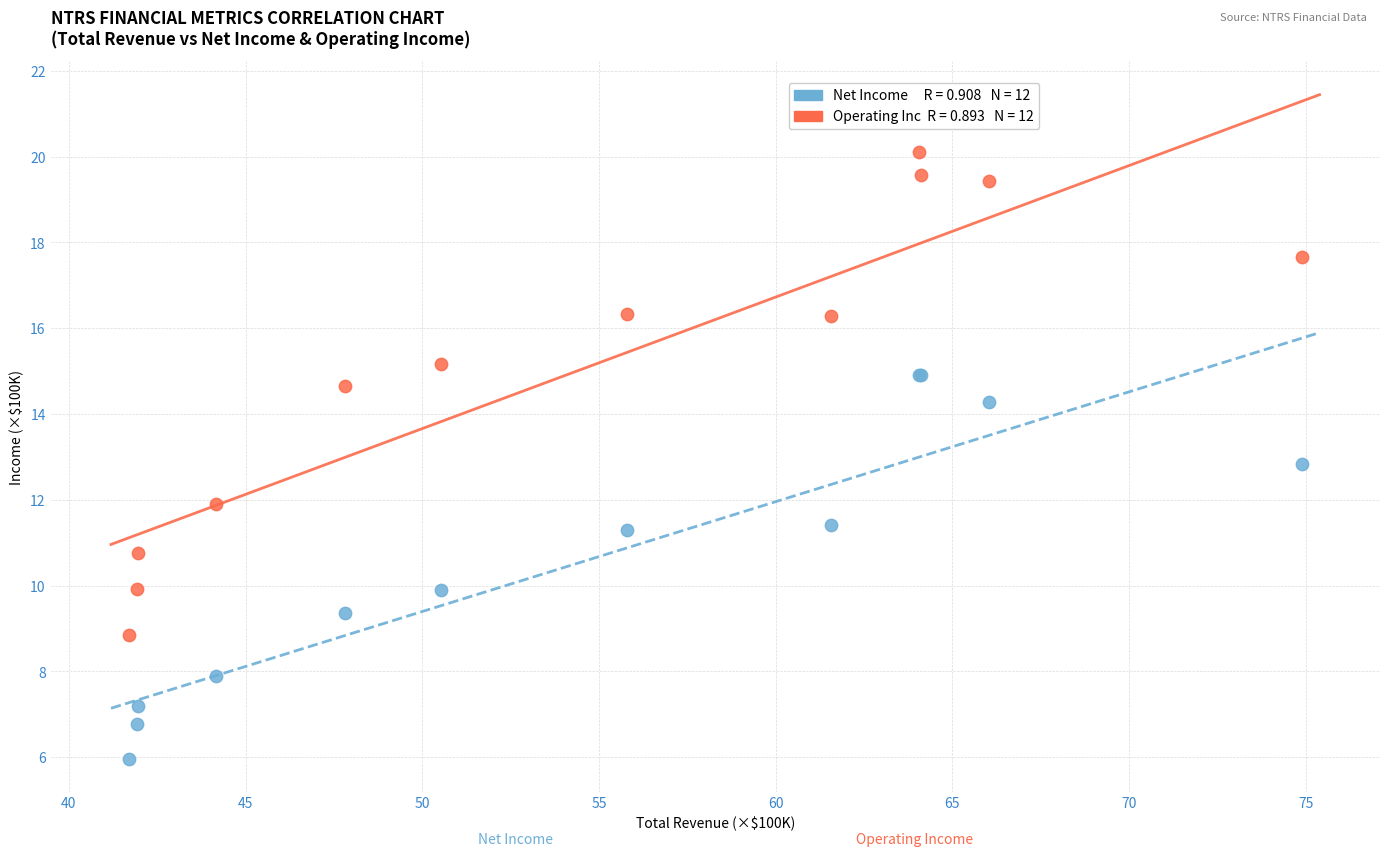

Across all series, what Y value is closest to 13?

12.8